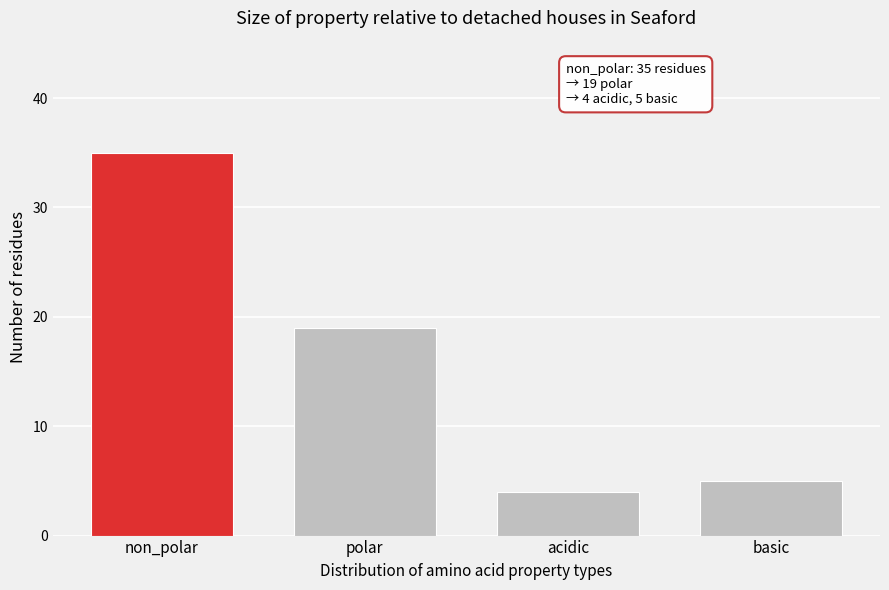

Reading left to right, what are all the values shown in this chart?

35	19	4	5